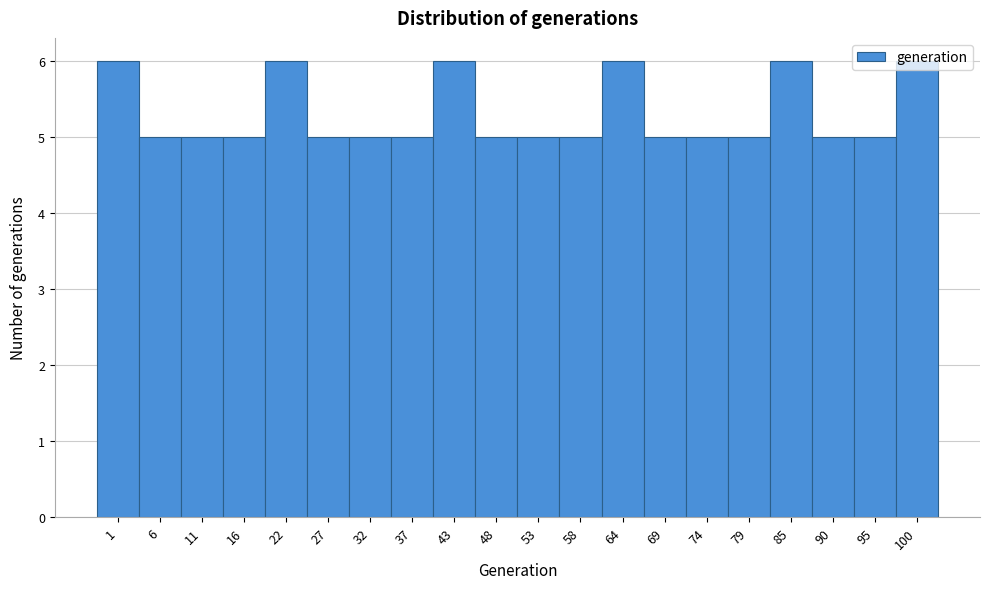

True or false: the data shows 6 at 1.

True